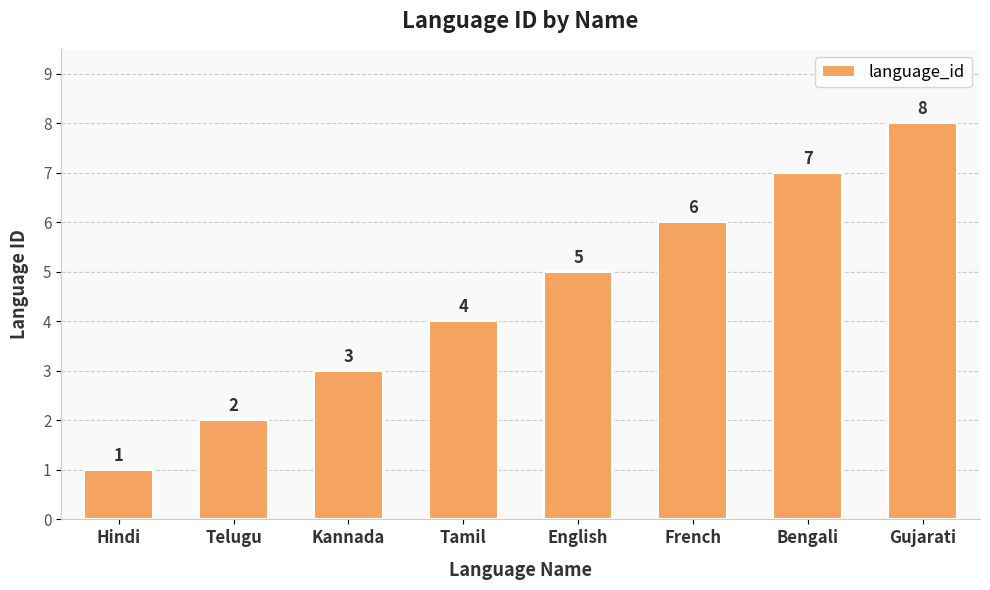

How many bars are there in total?

8